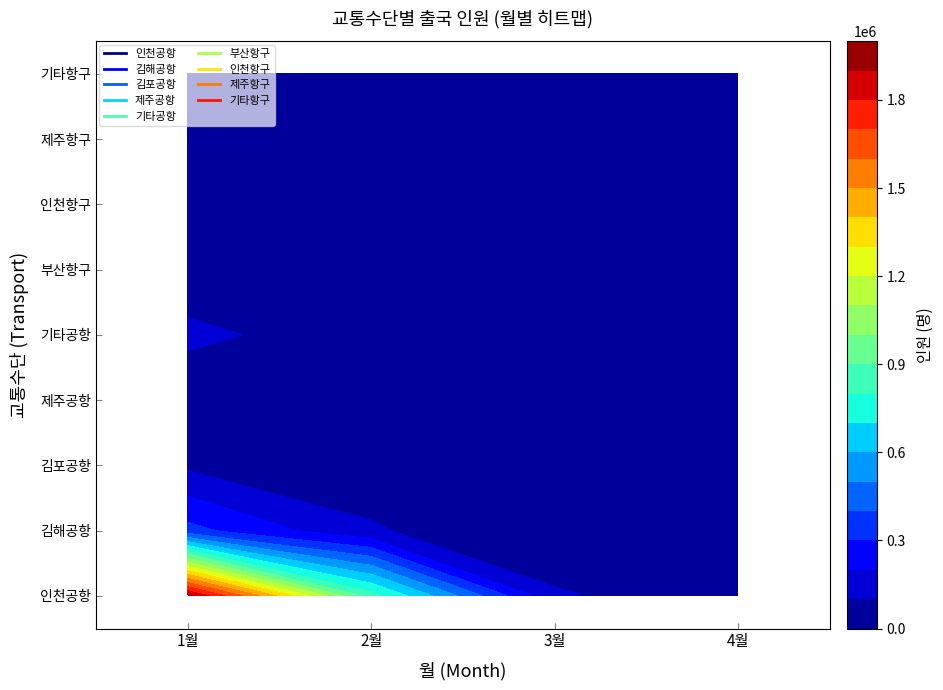

The value of 기타항구 at 3월 is 7965. True or false?

True